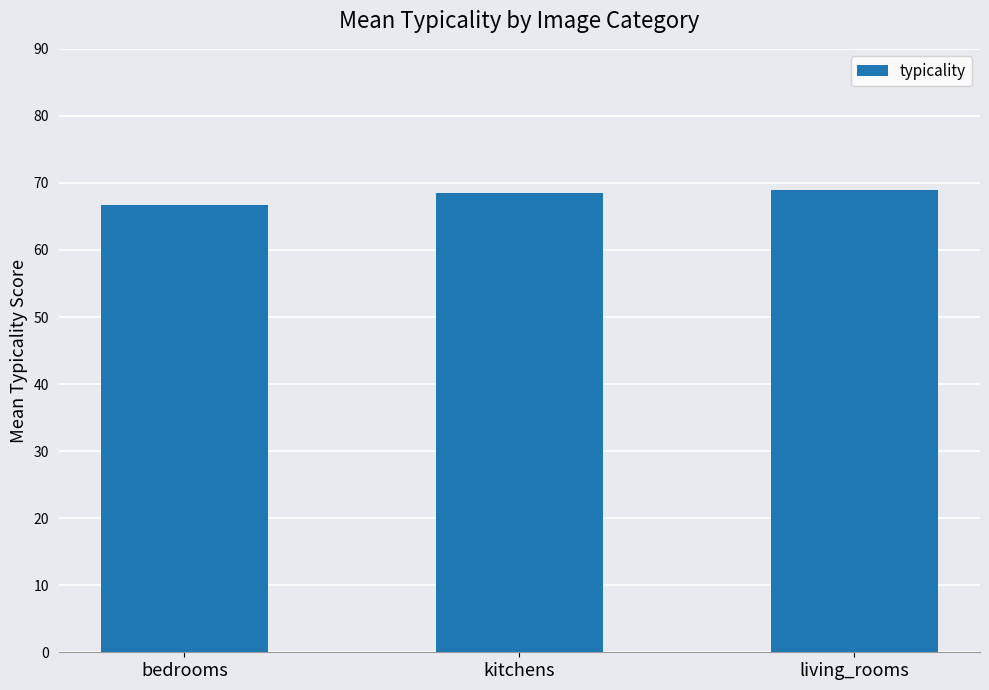

What is the label of the 1st bar from the right?

living_rooms